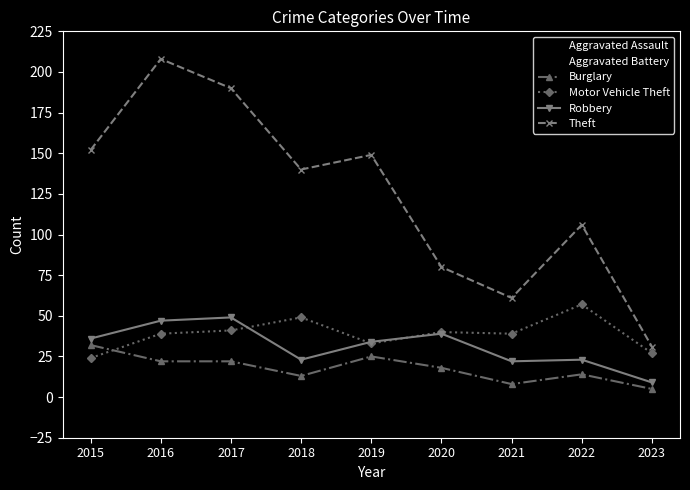

What is the value of the Robbery point at the 3rd from the left?

49